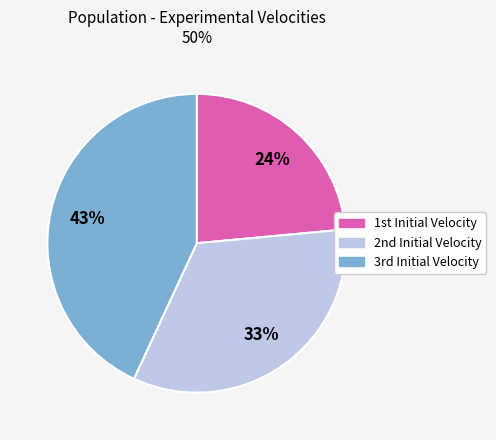

Which slice is the largest?

3rd Initial Velocity